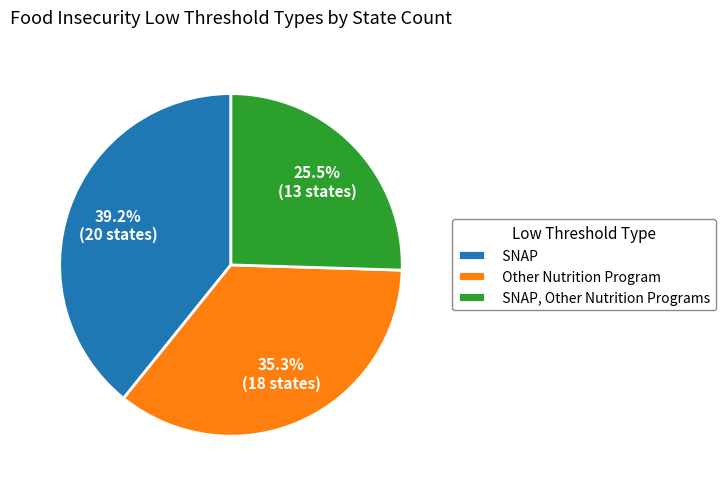

What percentage is the Other Nutrition Program slice, to the nearest percent?

35%